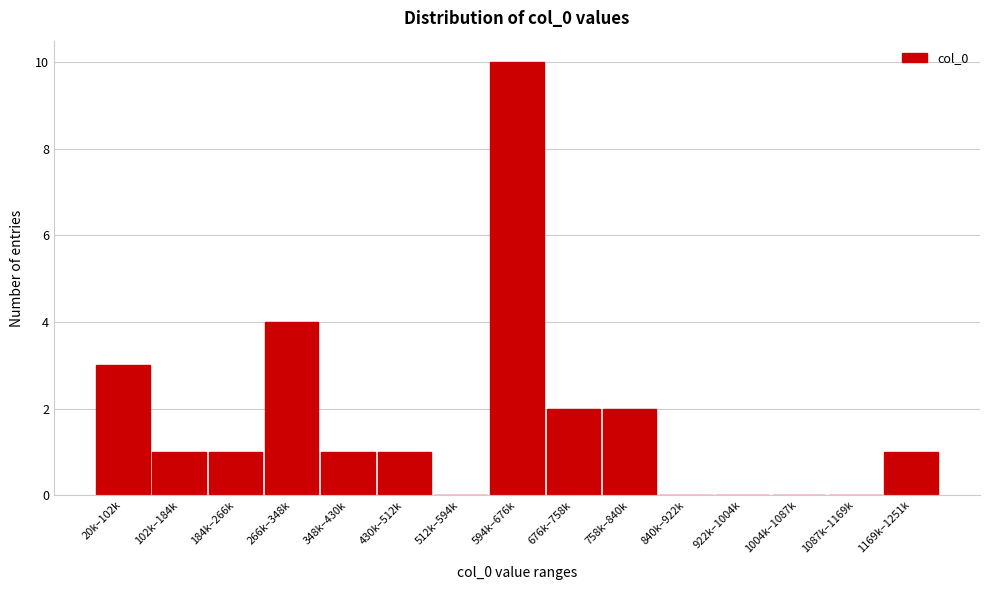

Reading right to left, extract all data points from this chart.

1169k–1251k=1	1087k–1169k=0	1004k–1087k=0	922k–1004k=0	840k–922k=0	758k–840k=2	676k–758k=2	594k–676k=10	512k–594k=0	430k–512k=1	348k–430k=1	266k–348k=4	184k–266k=1	102k–184k=1	20k–102k=3